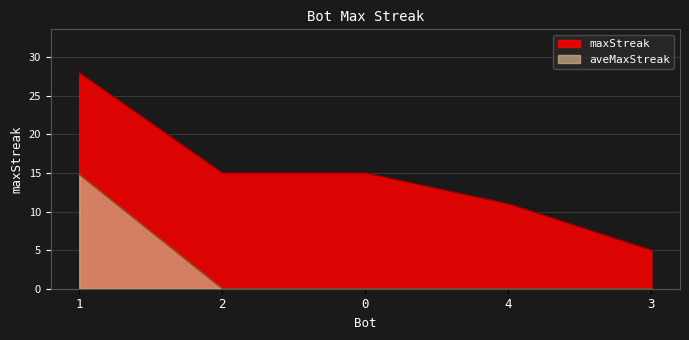

What value does the data have at 2, to the nearest 10?

20